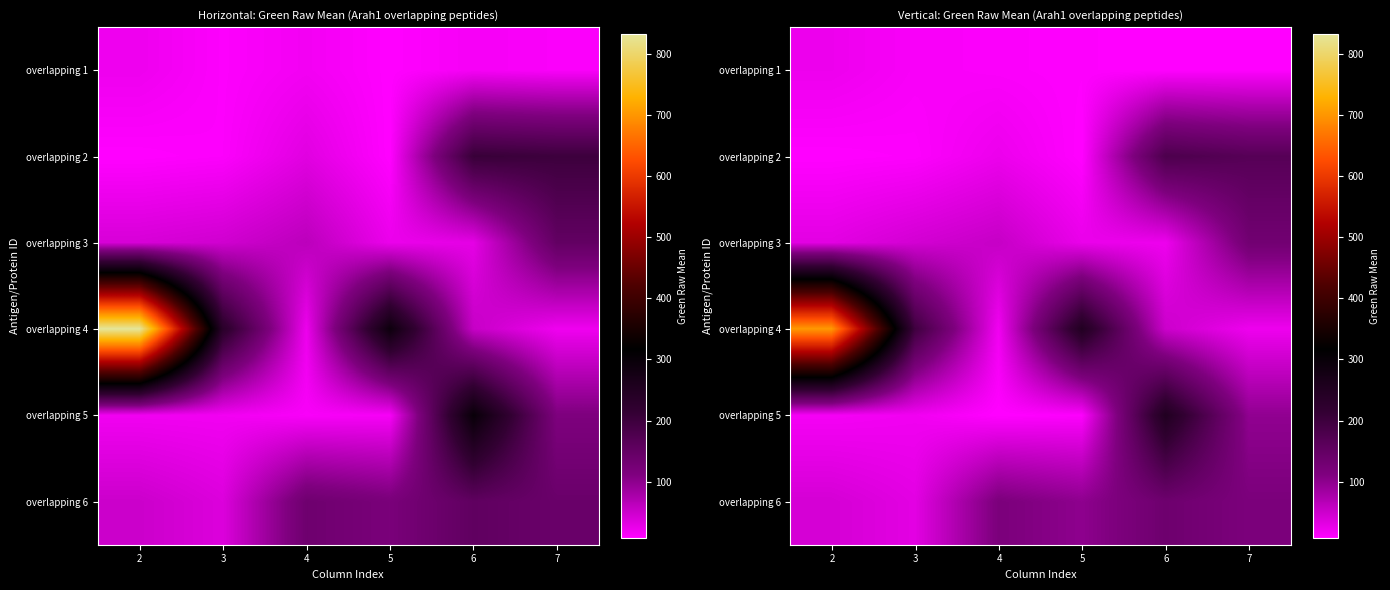

How many categories are shown in the chart?

6